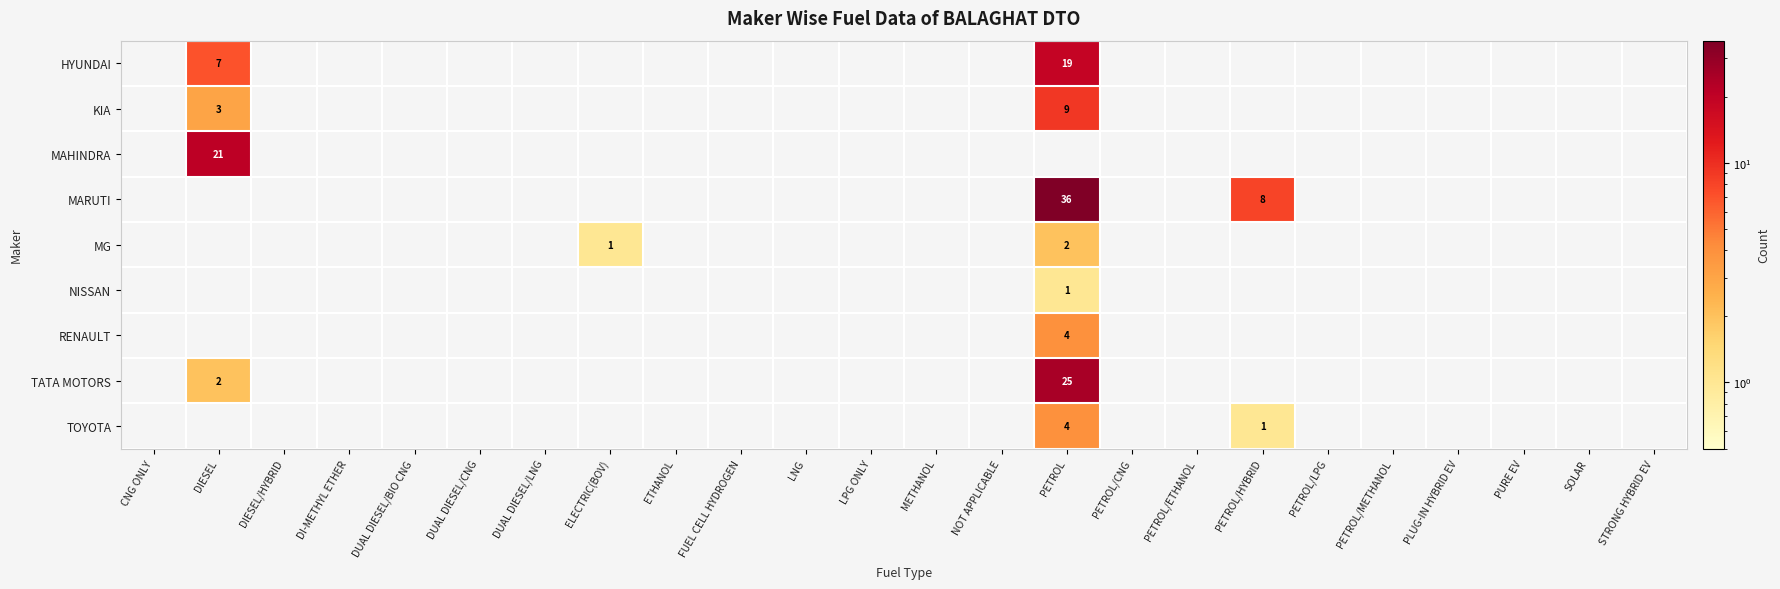

Is the value of RENAULT at METHANOL greater than the value of TATA MOTORS at PURE EV?

No